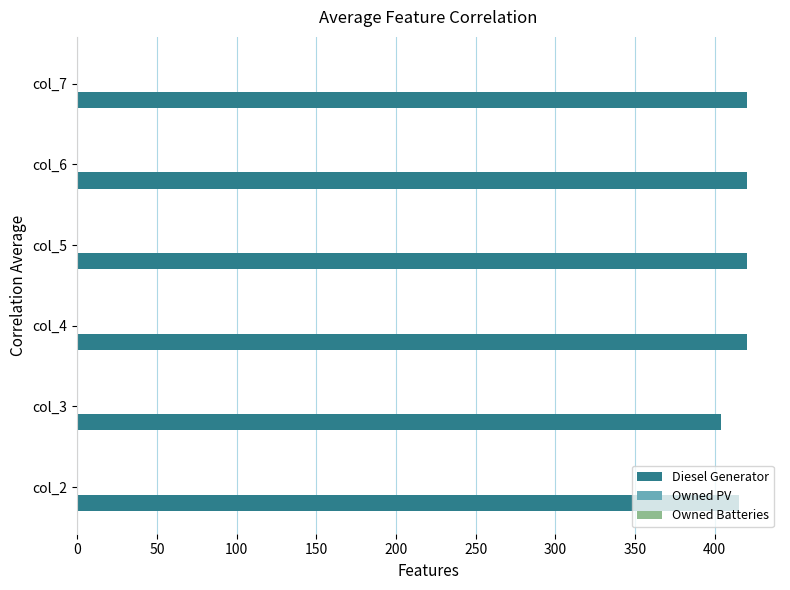

What is the ratio of the value at col_7 to the value at col_3?

1.0